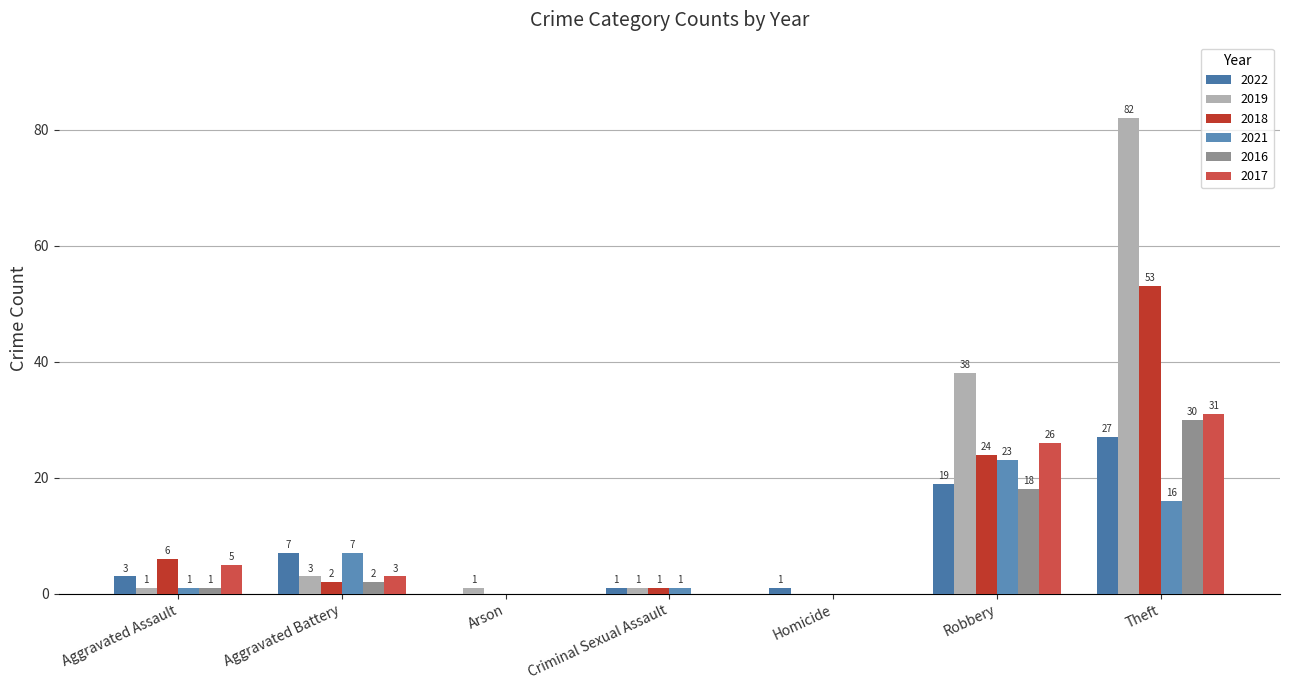

What is the value of the 2018 bar at the 4th from the left?

1